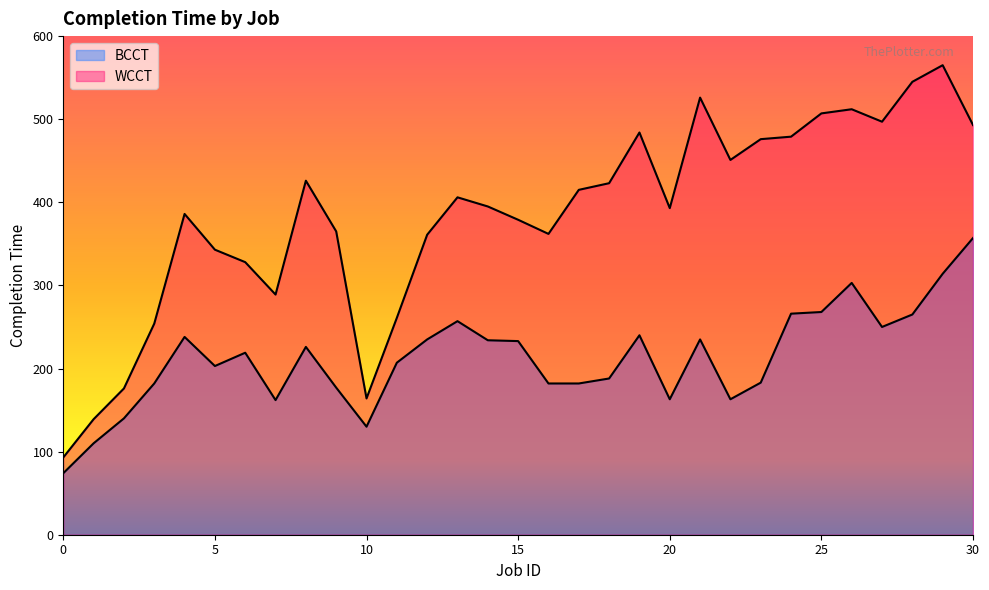

List the series in order of their overall mean, highest first.

WCCT, BCCT